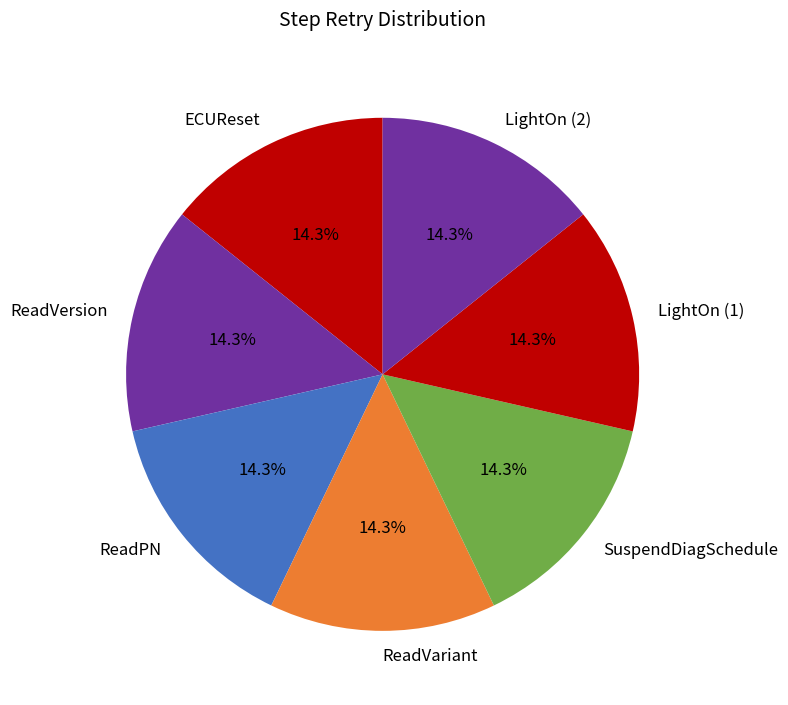

To the nearest percent, what percentage of the pie is ReadVersion?

14%